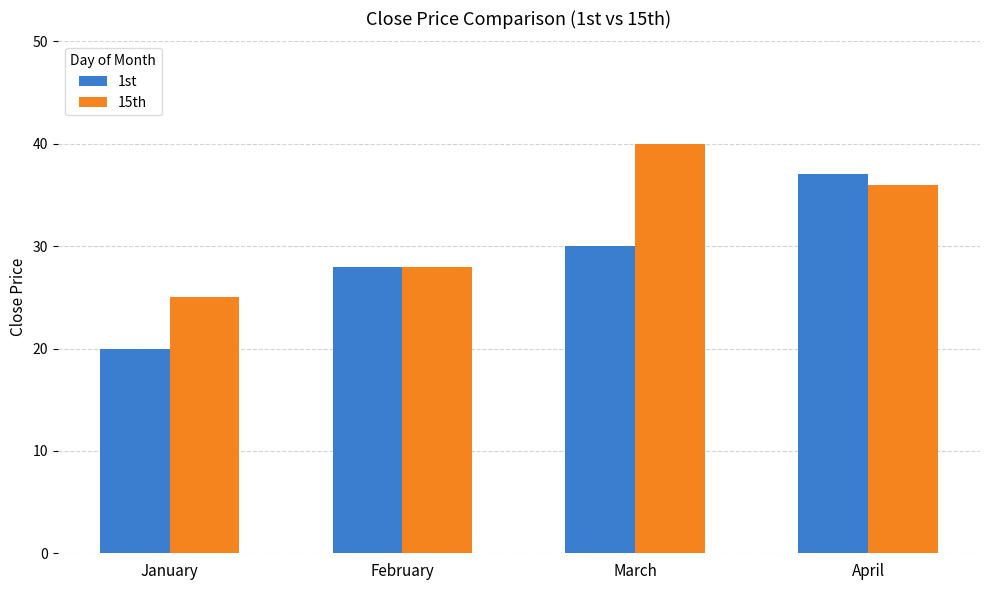

Reading right to left, list all the values displayed in this chart.

1st: 37	30	28	20
15th: 36	40	28	25